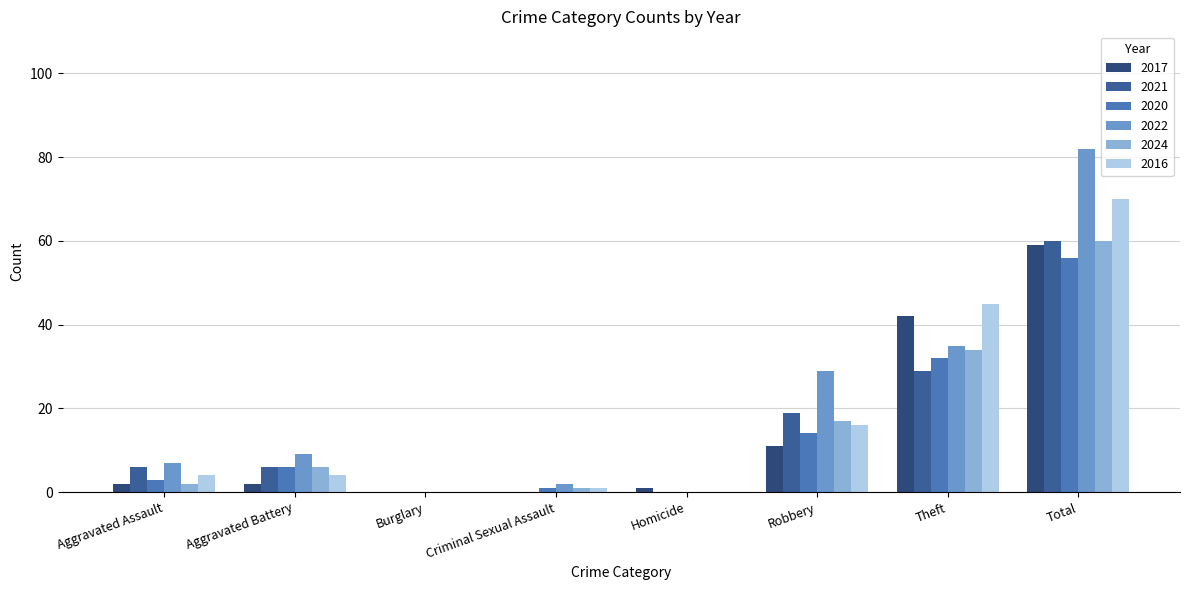

Reading left to right, extract all data points from this chart.

2017: Aggravated Assault=2	Aggravated Battery=2	Burglary=0	Criminal Sexual Assault=0	Homicide=1	Robbery=11	Theft=42	Total=59
2021: Aggravated Assault=6	Aggravated Battery=6	Burglary=0	Criminal Sexual Assault=0	Homicide=0	Robbery=19	Theft=29	Total=60
2020: Aggravated Assault=3	Aggravated Battery=6	Burglary=0	Criminal Sexual Assault=1	Homicide=0	Robbery=14	Theft=32	Total=56
2022: Aggravated Assault=7	Aggravated Battery=9	Burglary=0	Criminal Sexual Assault=2	Homicide=0	Robbery=29	Theft=35	Total=82
2024: Aggravated Assault=2	Aggravated Battery=6	Burglary=0	Criminal Sexual Assault=1	Homicide=0	Robbery=17	Theft=34	Total=60
2016: Aggravated Assault=4	Aggravated Battery=4	Burglary=0	Criminal Sexual Assault=1	Homicide=0	Robbery=16	Theft=45	Total=70